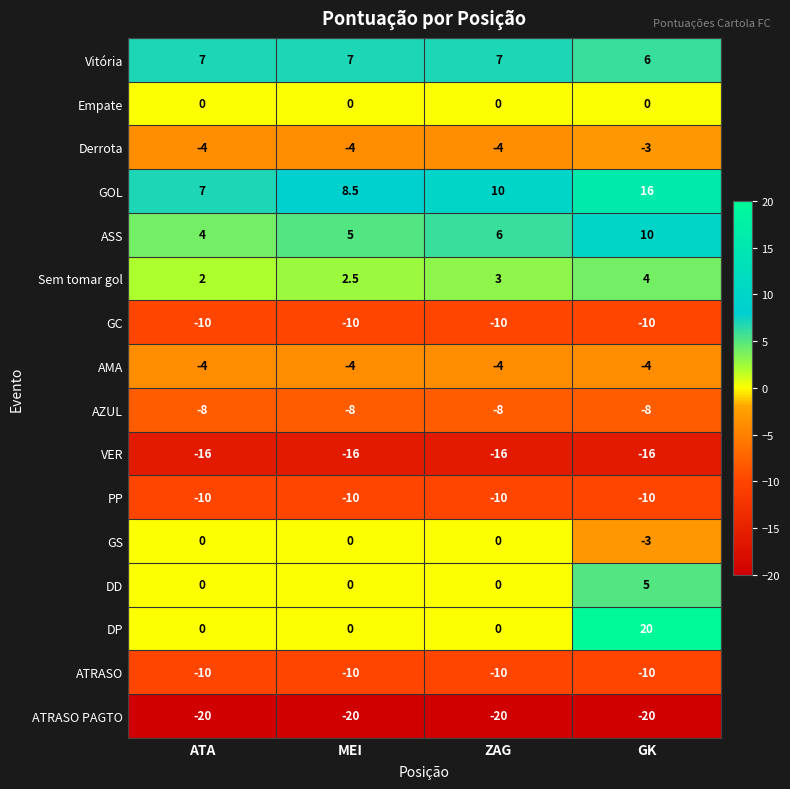

Which series changed the most between ATA and GK?

DP